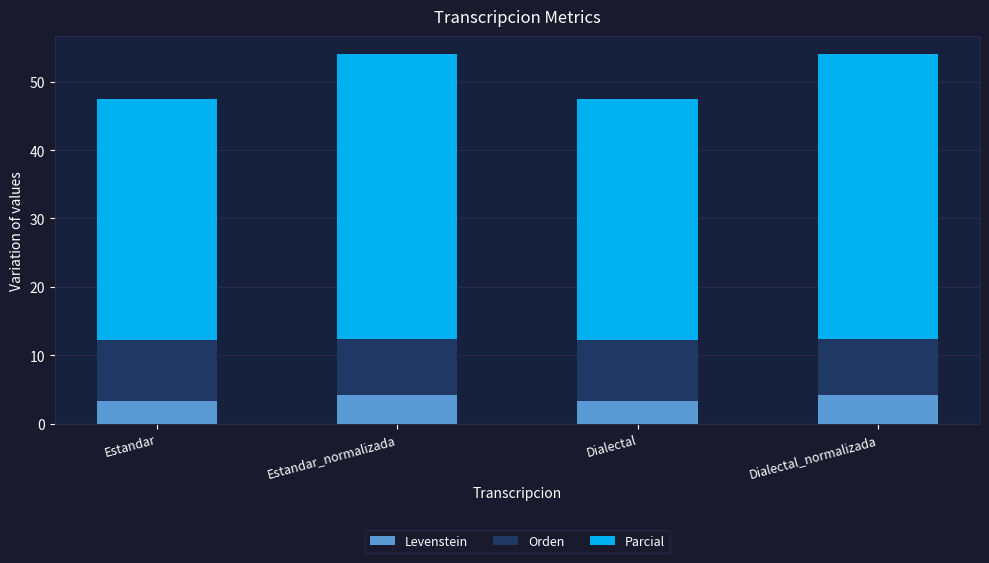

The value of Levenstein at Dialectal is 3.3. True or false?

True